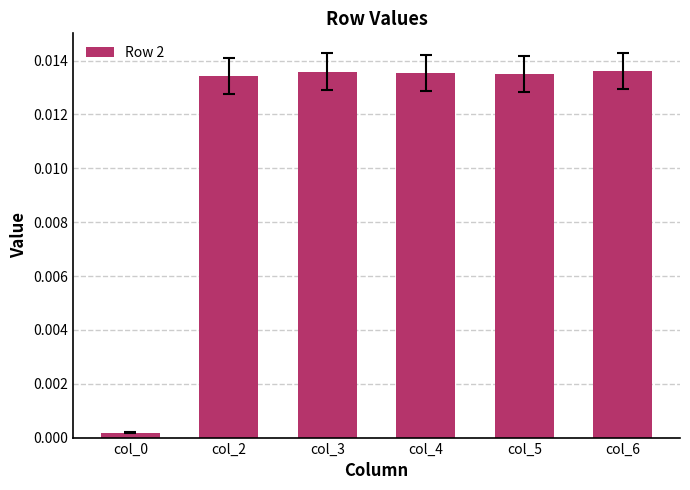

Rank the categories by value from highest to lowest.

col_6, col_3, col_4, col_5, col_2, col_0